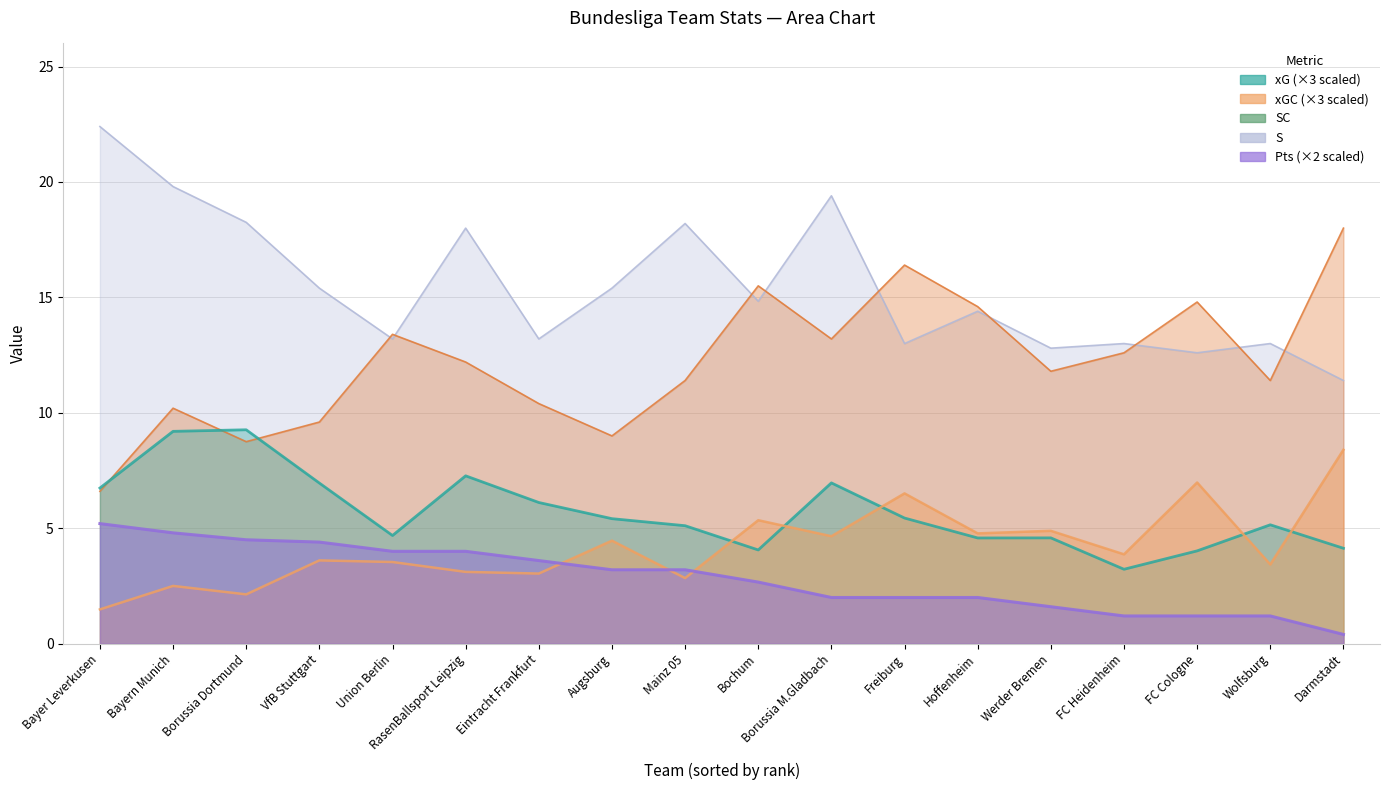

What are all the series names shown in the legend?

xG, xGC, SC, S, Pts